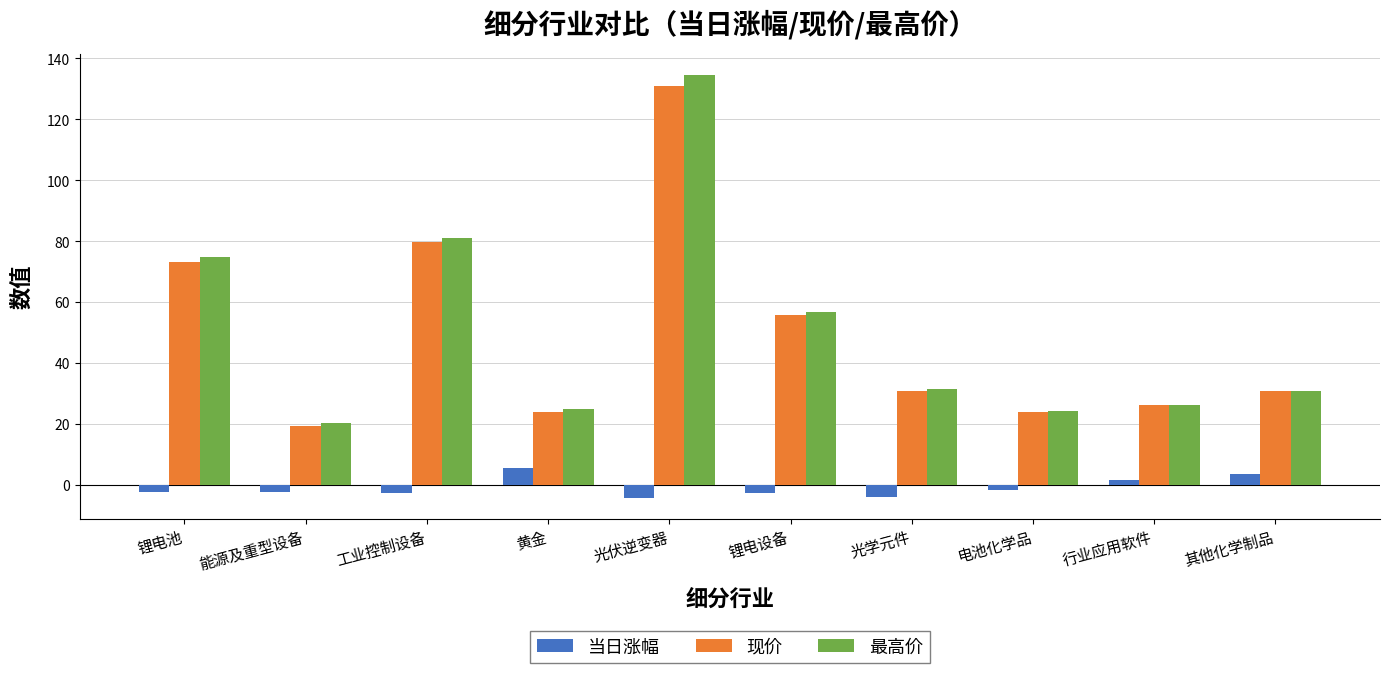

What is the difference between the maximum and minimum values in the 最高价 series?

114.5